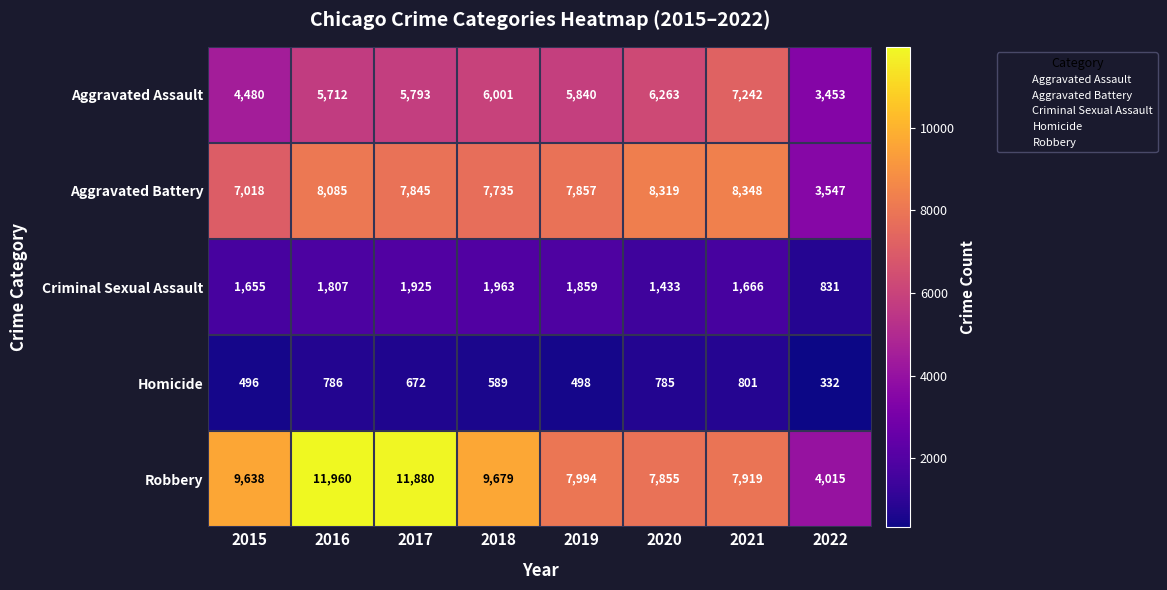

List the series in order of their peak value, highest first.

Robbery, Aggravated Battery, Aggravated Assault, Criminal Sexual Assault, Homicide